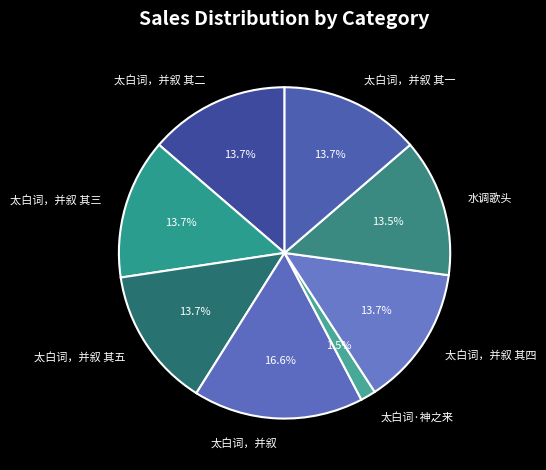

To the nearest percent, what portion does 太白词，并叙 其五 represent?

14%